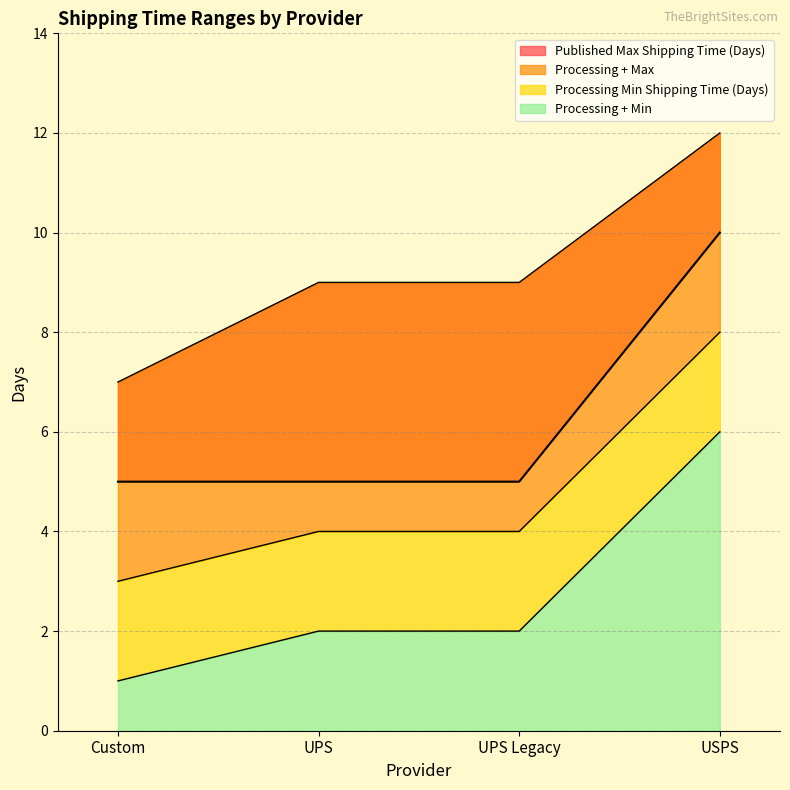

How many Published Max Shipping Time (Days) values are between 5 and 10?

4